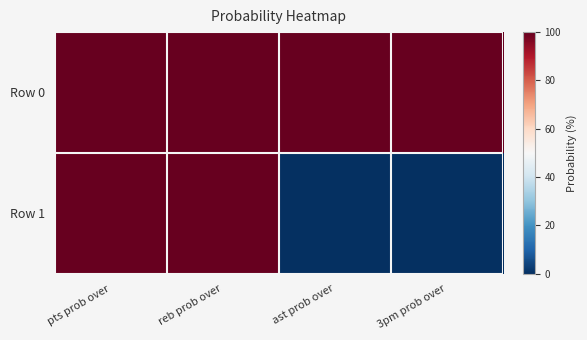

Between reb prob over and 3pm prob over, which series saw the biggest shift?

Row 1